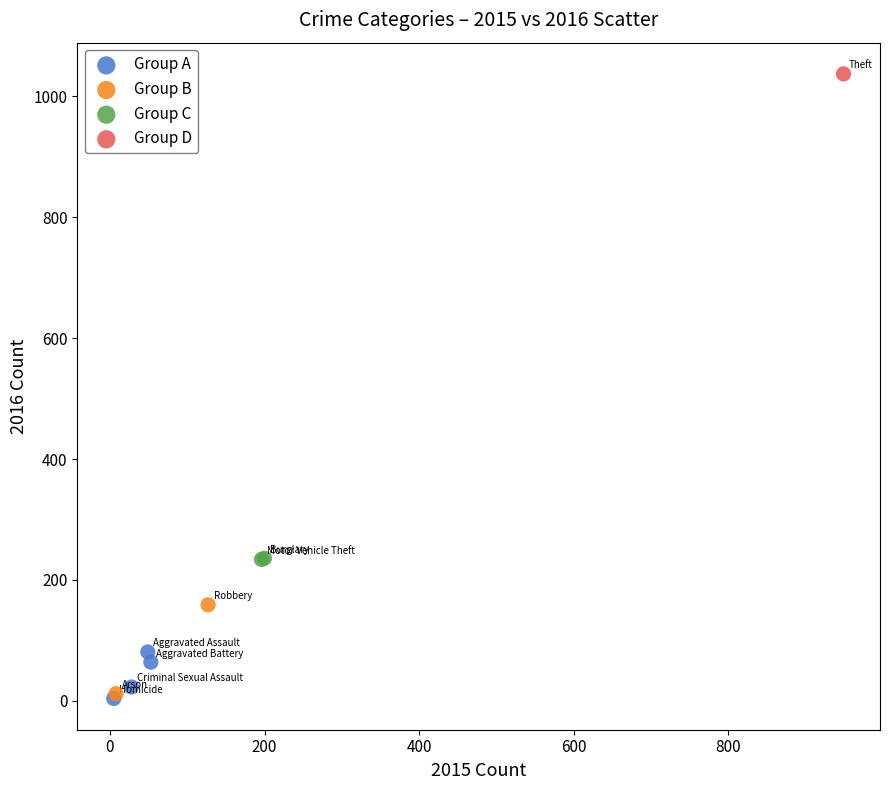

What are all the series names shown in the legend?

Group A, Group B, Group C, Group D